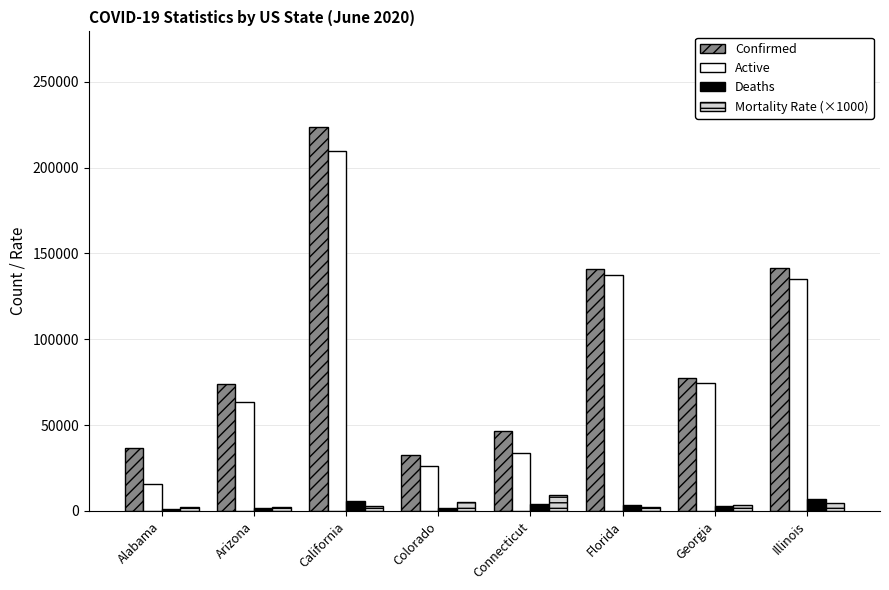

Is the value of Active at Arizona greater than the value of Confirmed at Illinois?

No